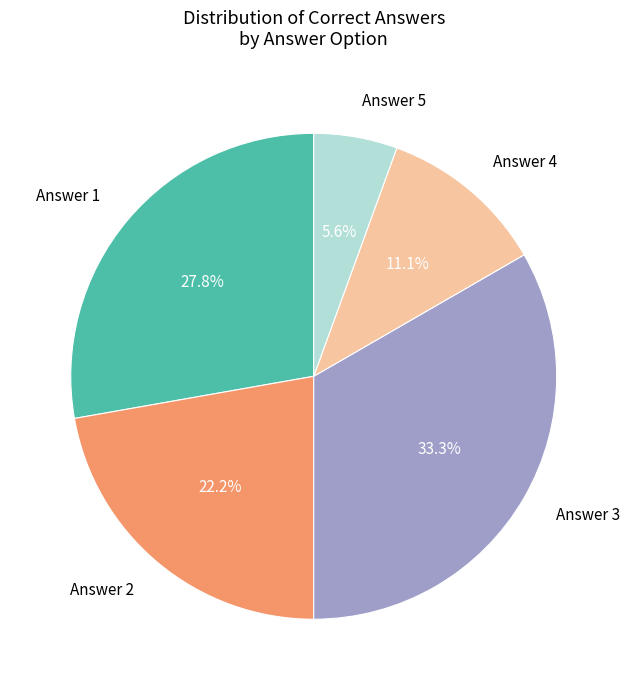

What is the ratio of the value at Answer 4 to the value at Answer 5?

2.0